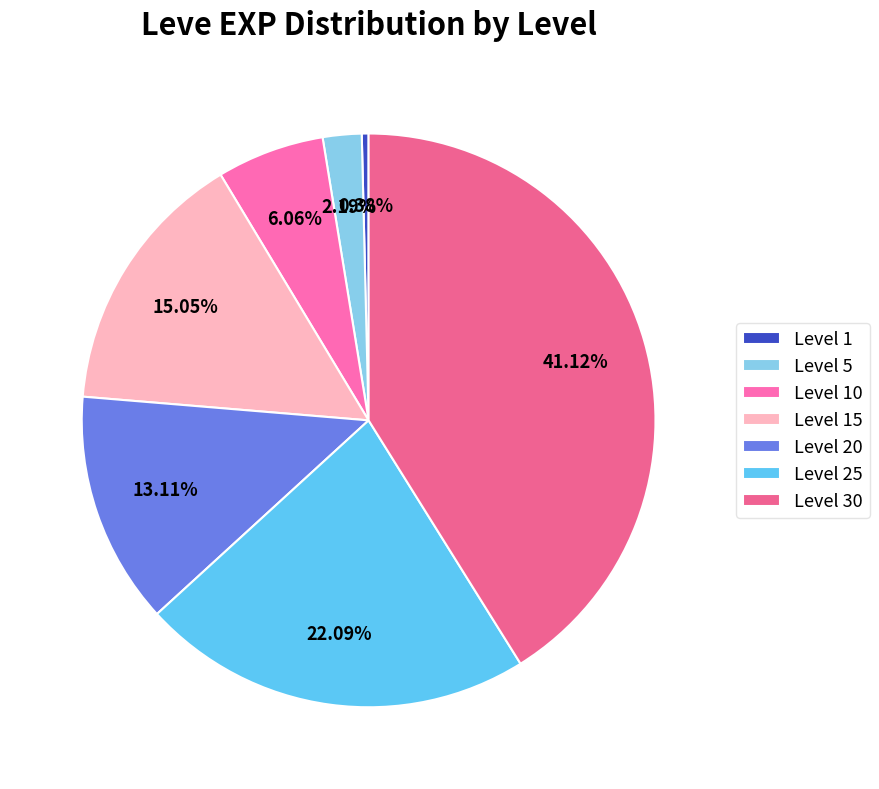

Which slice is the smallest?

Level 1